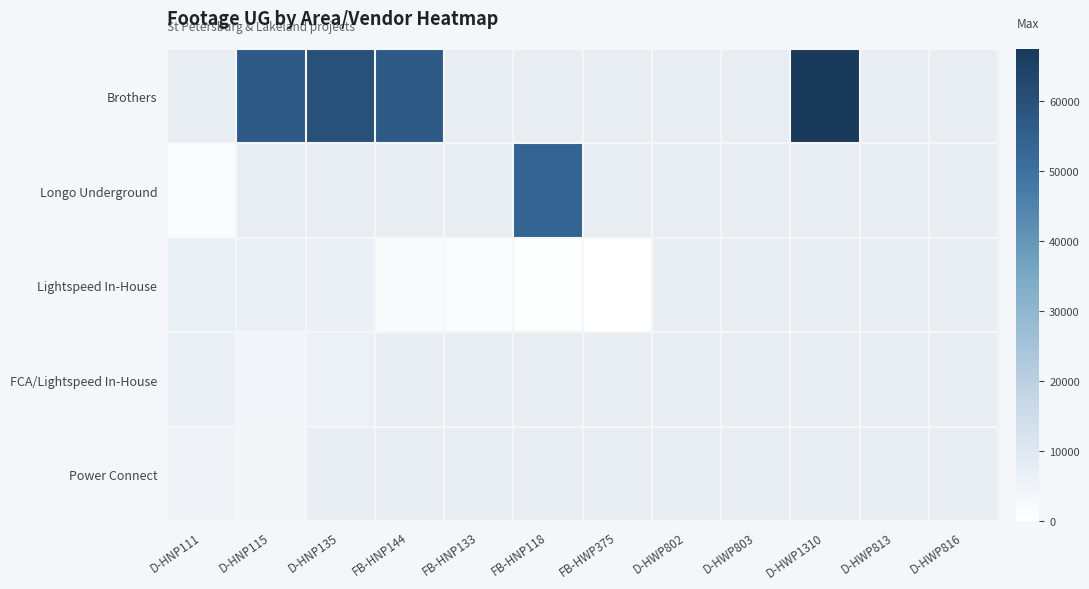

How many distinct data groups are displayed?

5